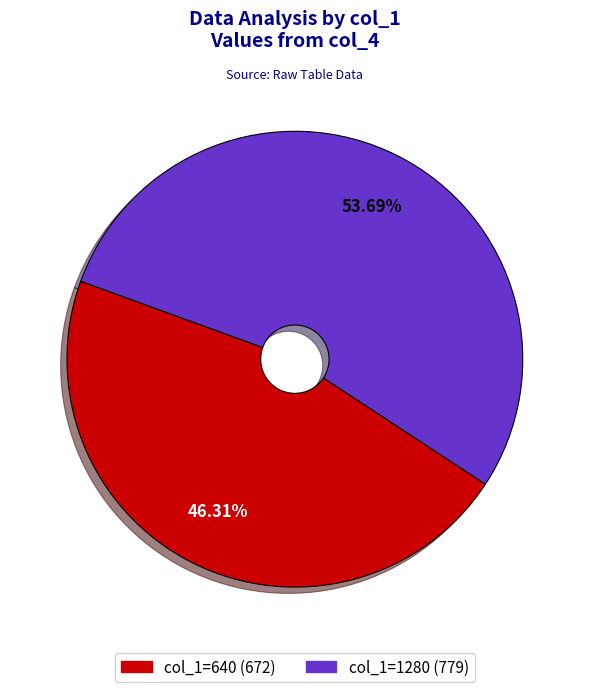

Which slice represents more than half of the pie?

col_1=1280 (779)